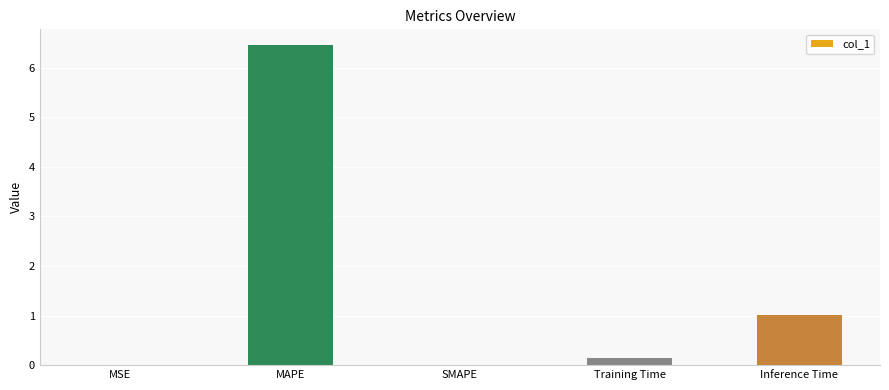

What is the sum of all values?

7.6